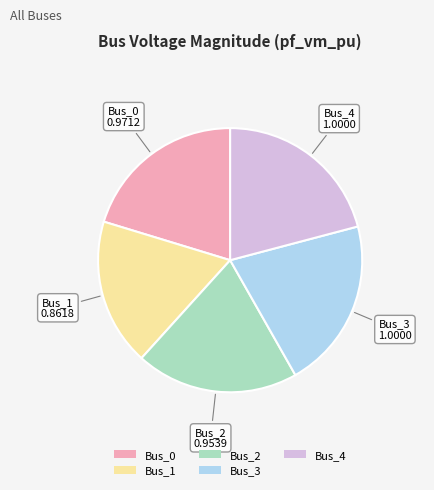

How many segments does this pie chart have?

5